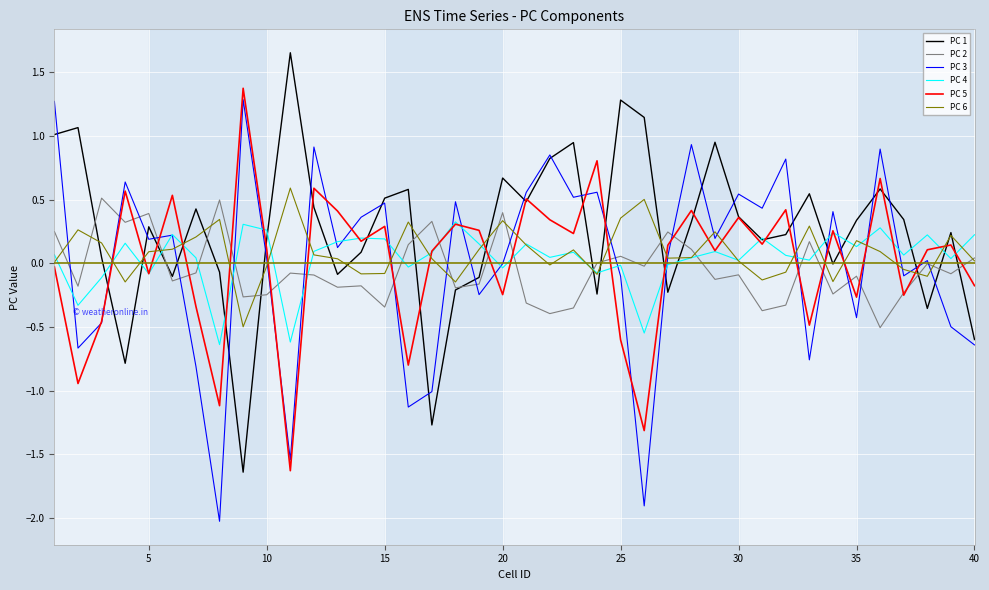

What is the maximum value for PC 3?

1.3